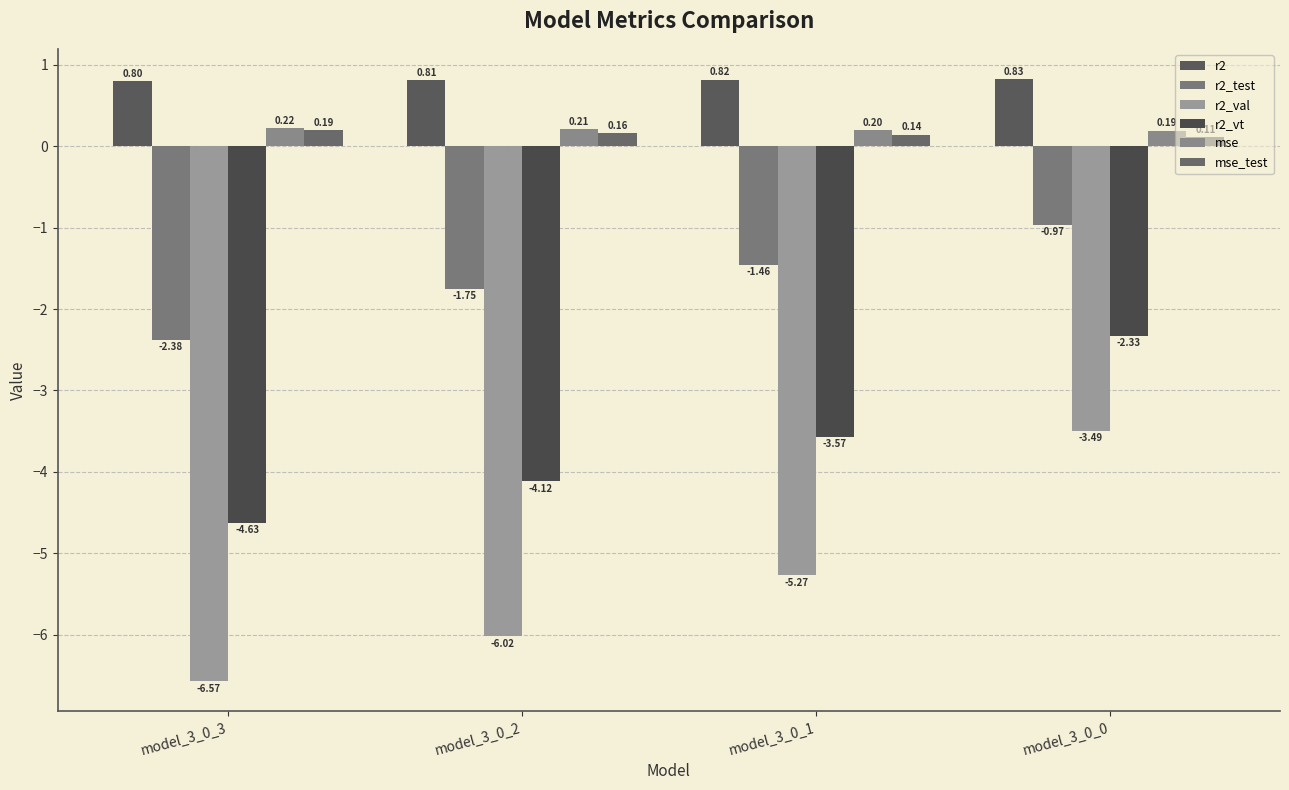

Which label corresponds to the largest value in the chart?

model_3_0_0